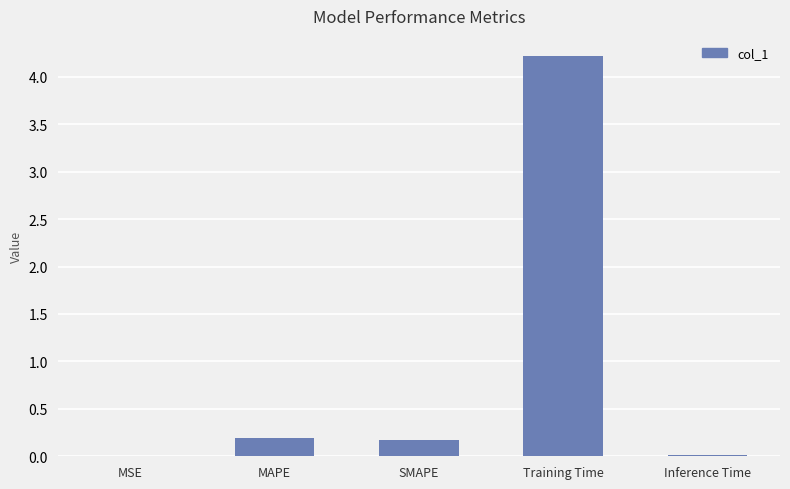

True or false: the data shows 0.2 at SMAPE.

True